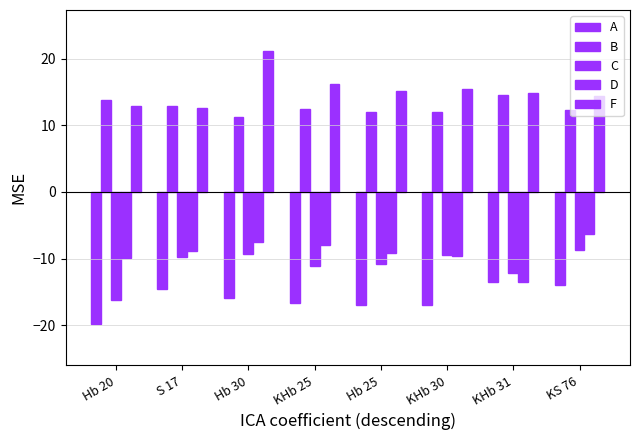

What is the average value of the F series?

15.3